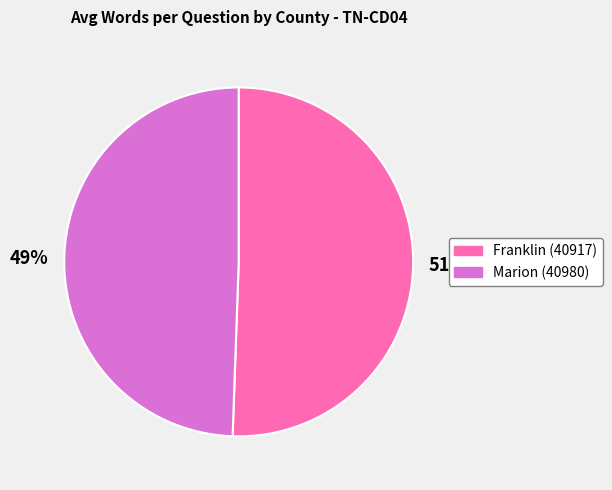

Does any single category account for the majority?

Yes